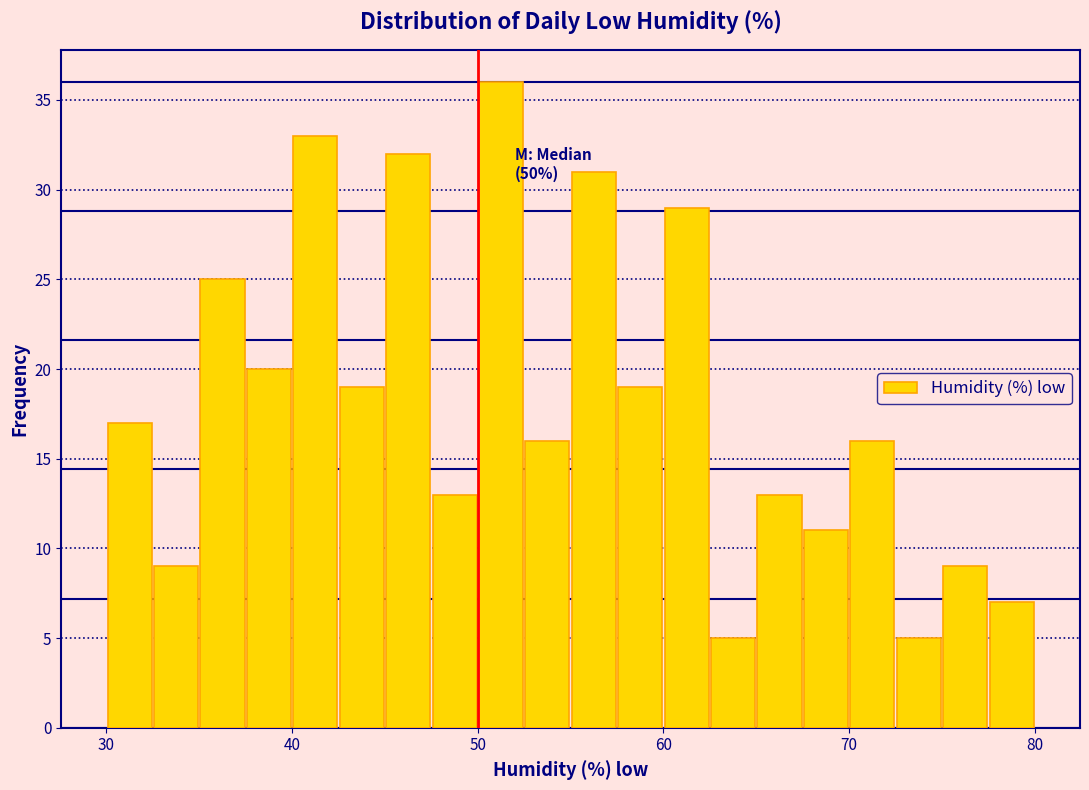

Read against the x-axis, roughly where is the centre of the tallest bar?

51